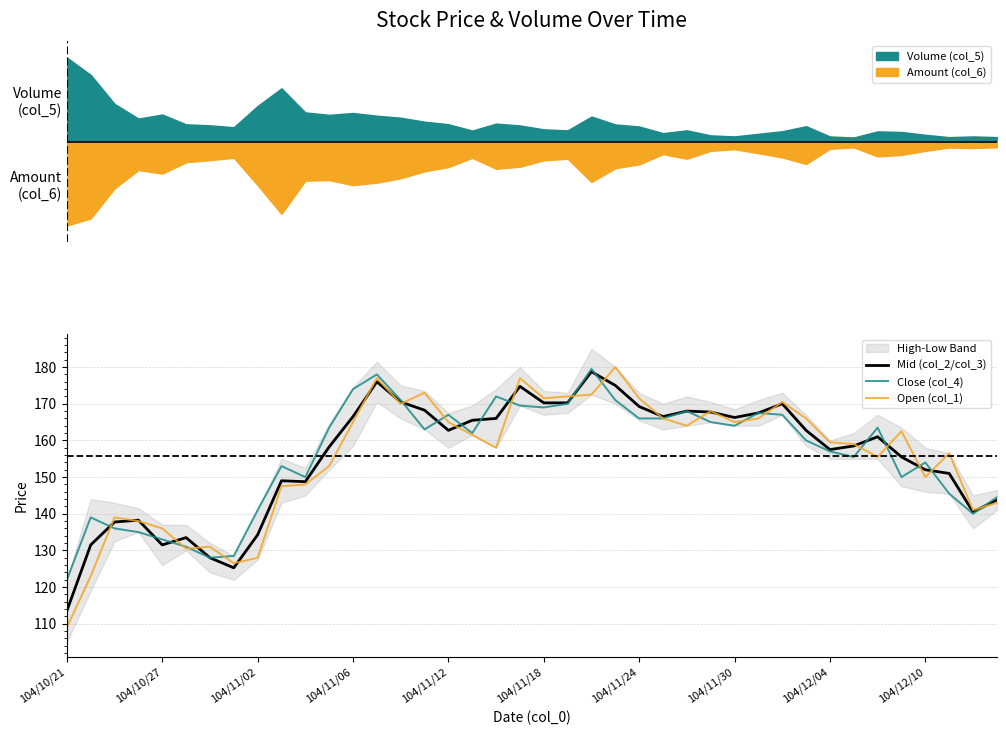

Reading left to right, what are all the values shown in this chart?

Mid (col_2/col_3): 113.5	131.5	137.8	138.2	131.5	133.5	128.0	125.2	134.2	149.0	148.8	158.2	166.5	176.0	170.5	168.2	162.8	165.5	166.0	174.8	170.2	170.2	178.8	175.0	169.2	166.5	168.0	167.8	166.2	167.5	170.0	162.8	157.5	158.5	161.0	155.5	152.0	151.0	140.5	143.8
Close (col_4): 122.0	139.0	136.0	135.0	133.0	131.0	128.0	128.5	141.0	153.0	150.0	163.5	174.0	178.0	171.0	163.0	167.0	162.0	172.0	169.5	169.0	170.0	179.5	171.0	166.0	166.0	168.0	165.0	164.0	167.5	167.0	160.0	157.0	155.5	163.5	150.0	154.0	145.5	140.0	144.5
Open (col_1): 109.0	123.0	139.0	138.0	136.0	130.5	131.0	126.5	128.0	147.5	148.0	153.0	165.0	177.0	170.0	173.0	165.0	161.5	158.0	177.0	171.5	172.0	172.5	180.0	171.5	166.0	164.0	168.0	165.0	166.0	170.5	166.0	159.5	159.0	155.5	162.5	150.0	156.5	141.0	143.0